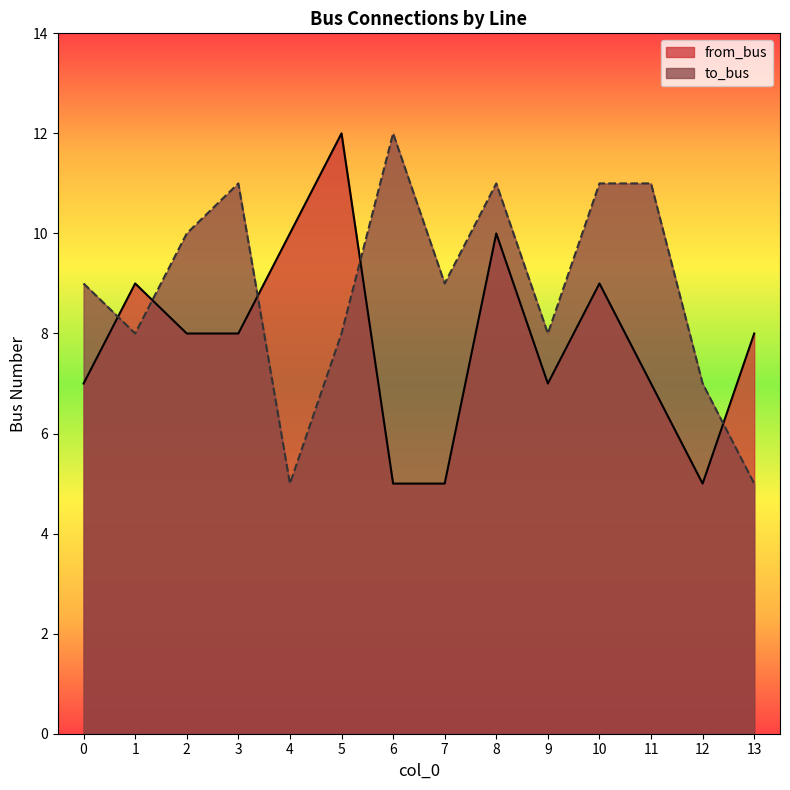

What is the difference between the maximum and minimum values in the to_bus series?

7